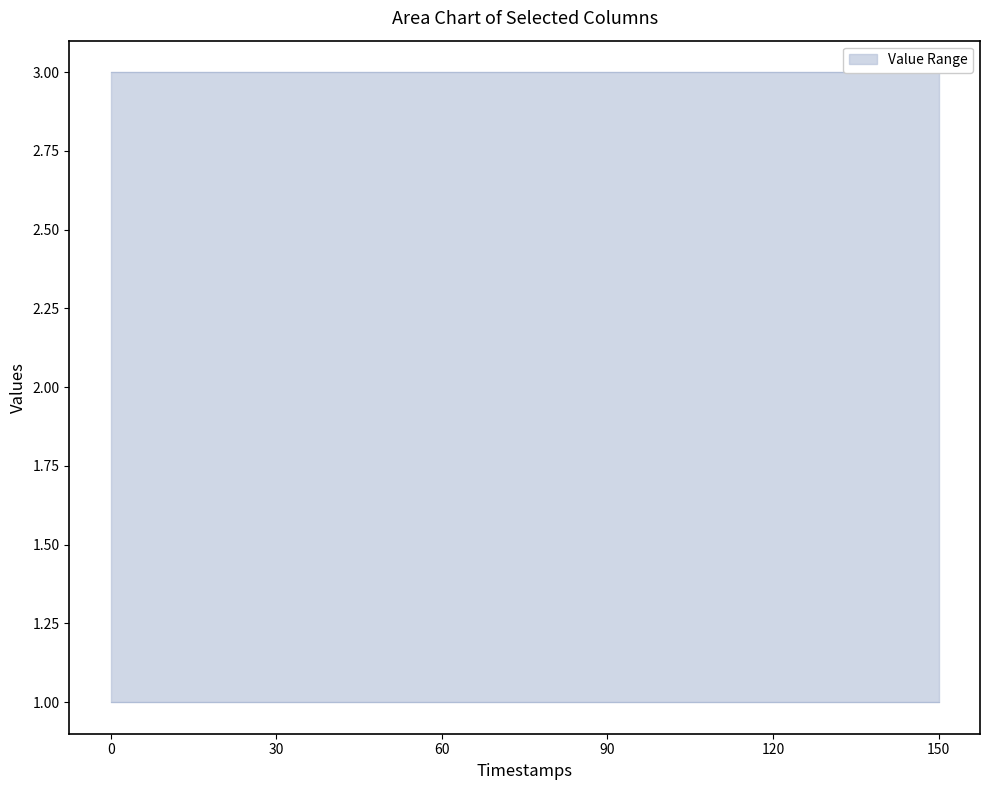

What is the minimum value shown in the chart?

1